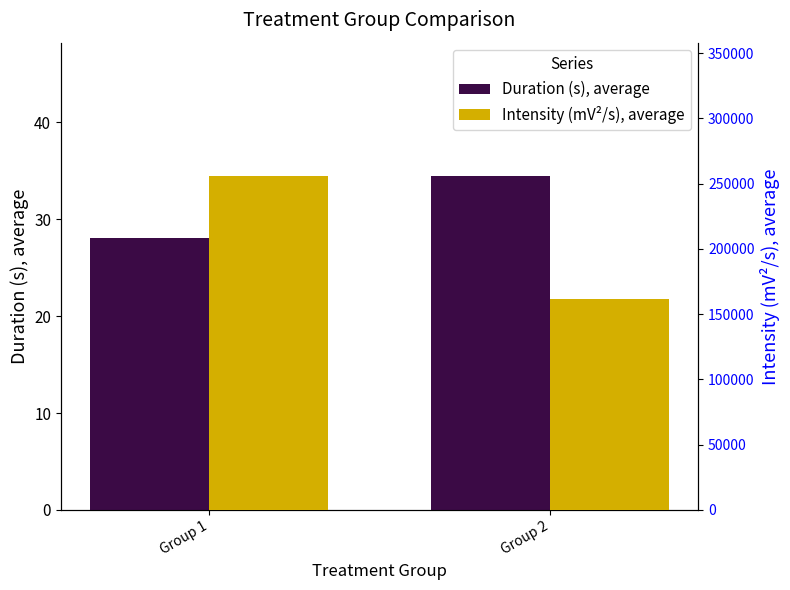

At which label does Intensity (mV²/s), average first exceed 255735?

Group 1